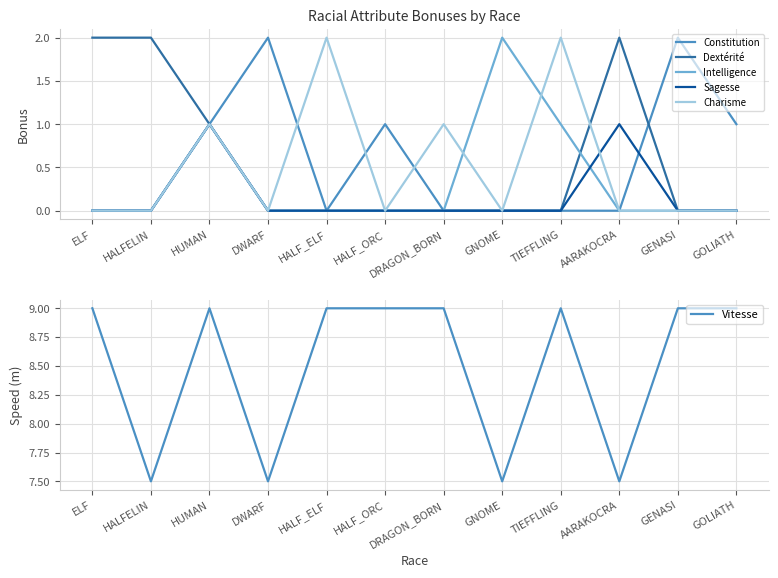

True or false: Constitution and Vitesse cross at least once.

False